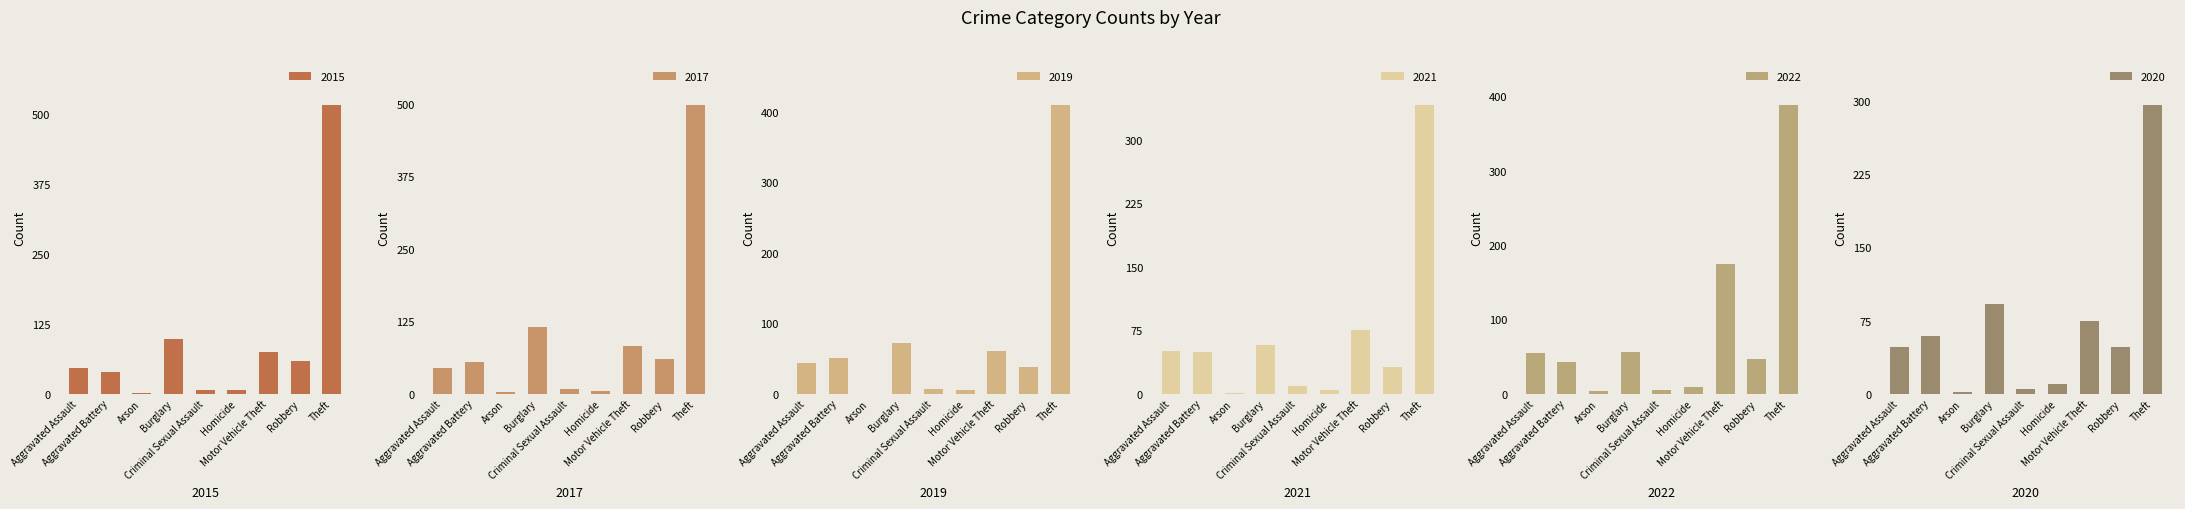

What is the difference between the maximum and minimum values in the 2022 series?

385